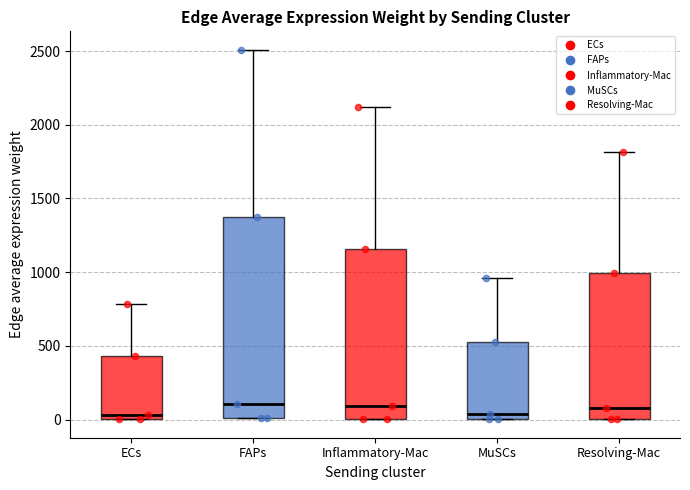

Where does the upper whisker of the box for Inflammatory-Mac end on the y-axis? The values are not printed on the chart, so give them approximately, as read against the axis.

2100